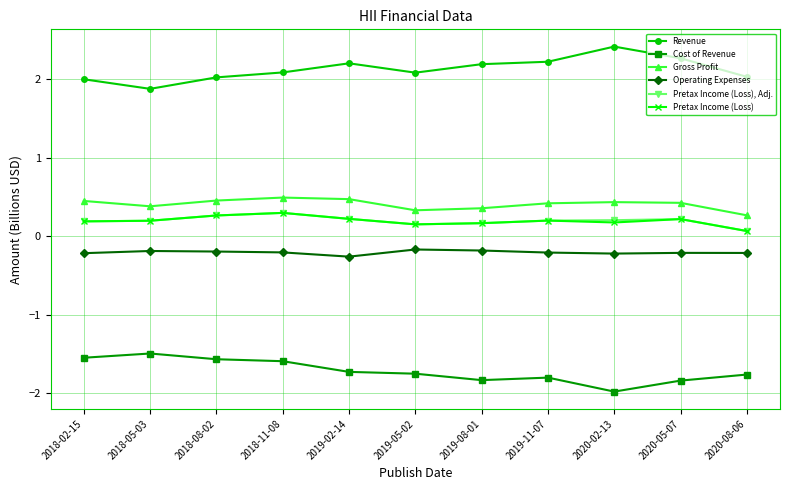

What is the difference between the highest and lowest values at 2018-11-08?

3.7